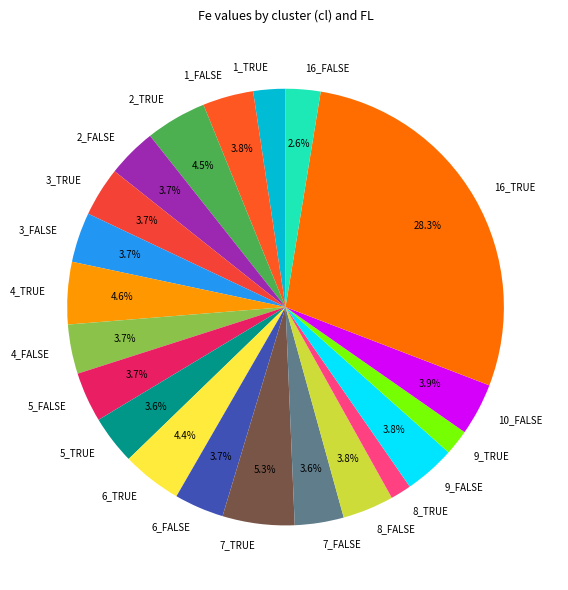

Does 7_FALSE account for over 50% of the chart?

No